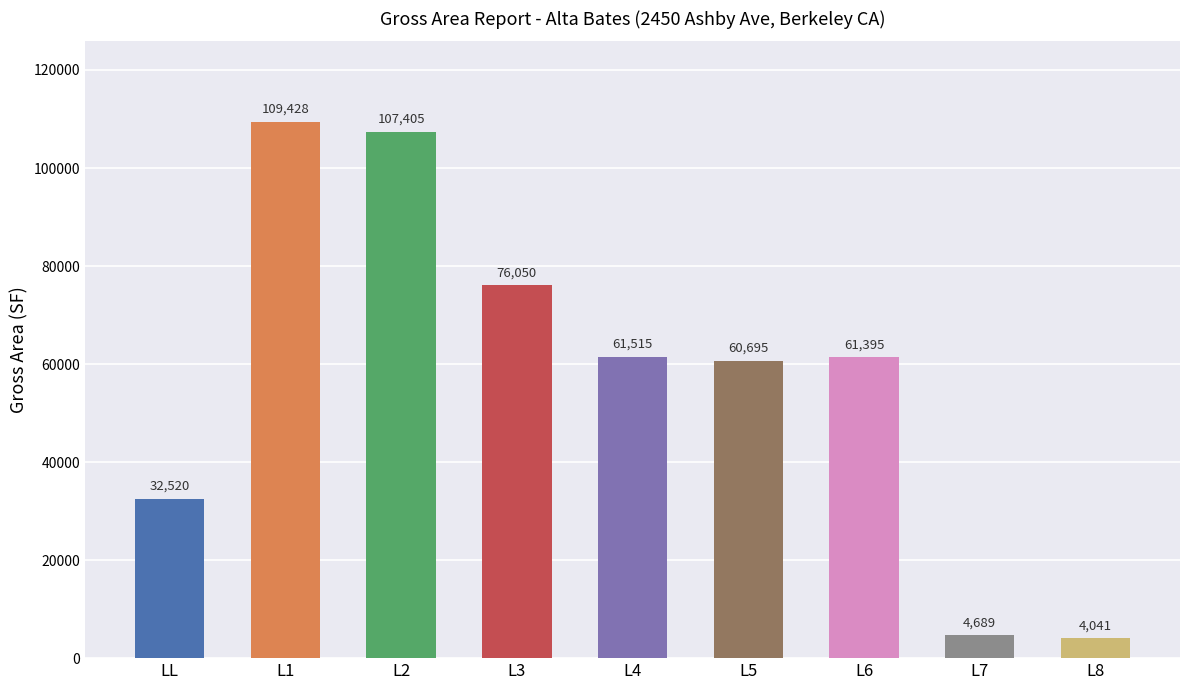

What is the greatest value displayed?

109427.7